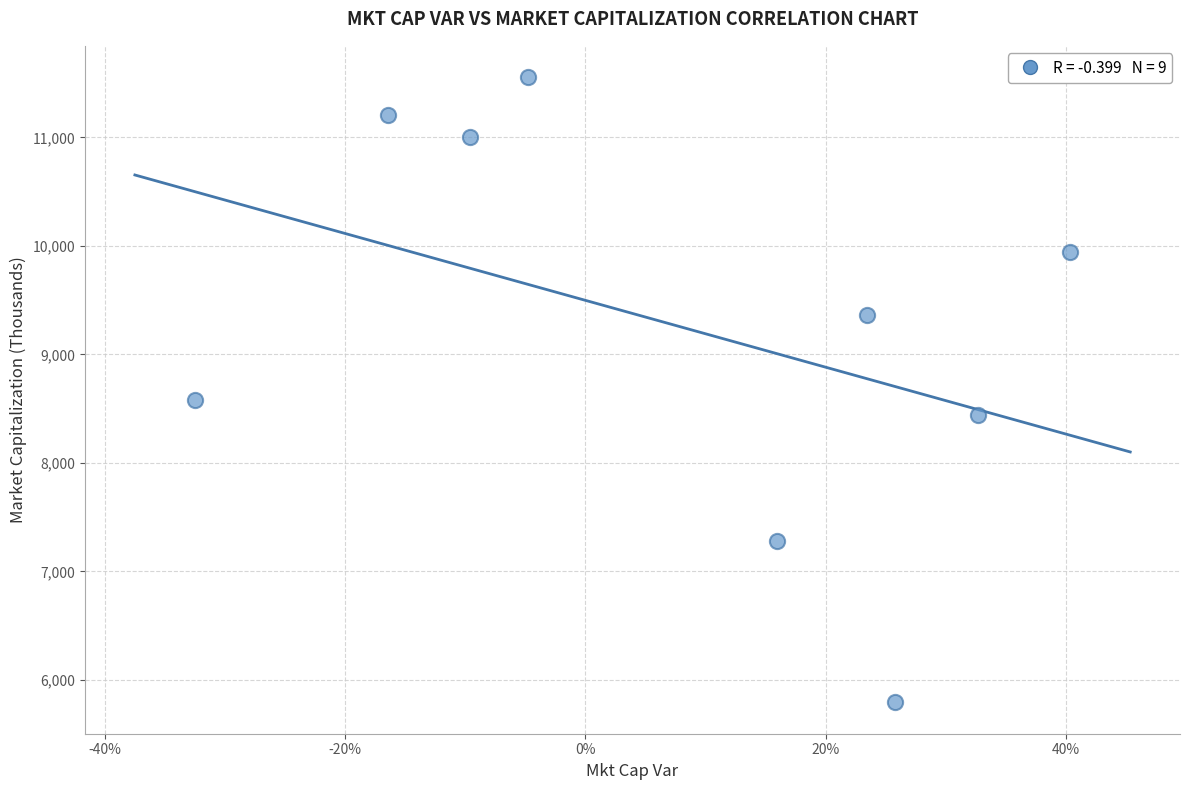

What Y value in the scatter plot is closest to 8673?

8579.2